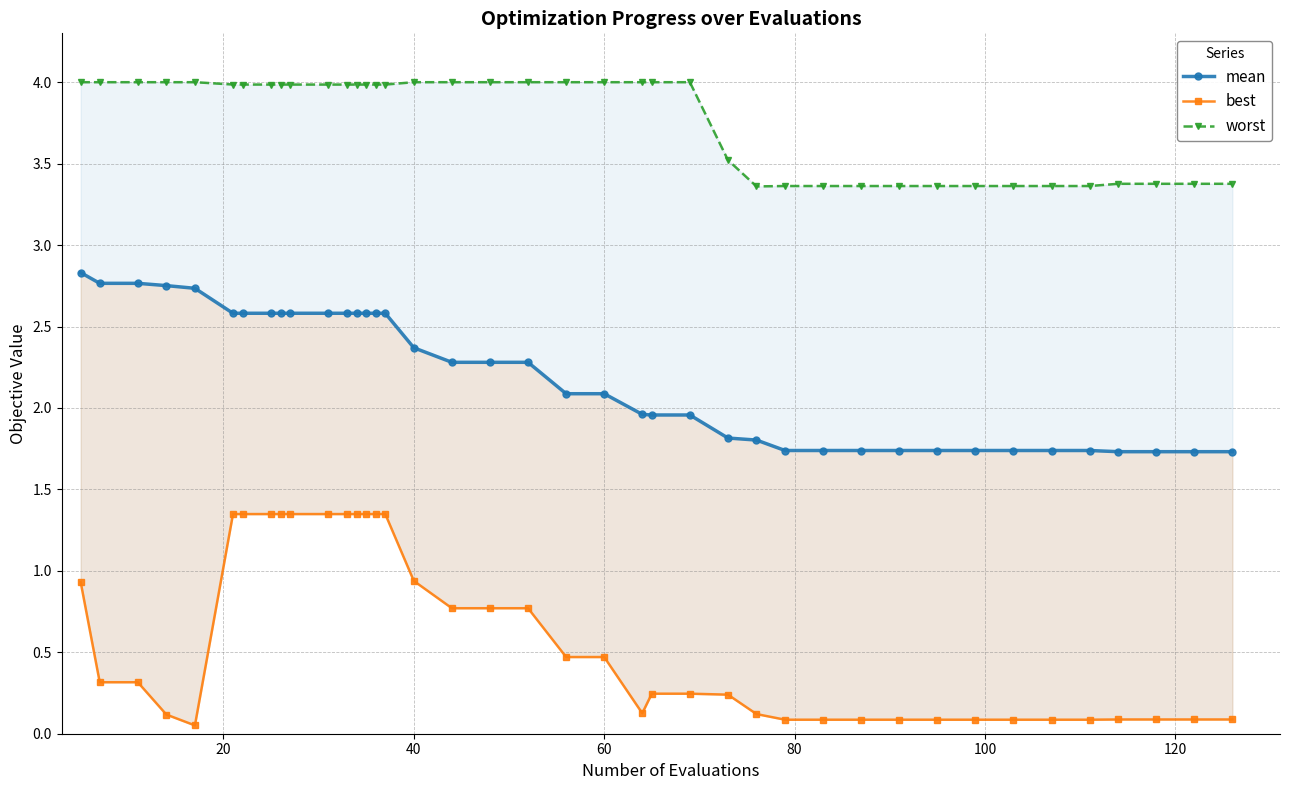

What are all the series names shown in the legend?

mean, best, worst